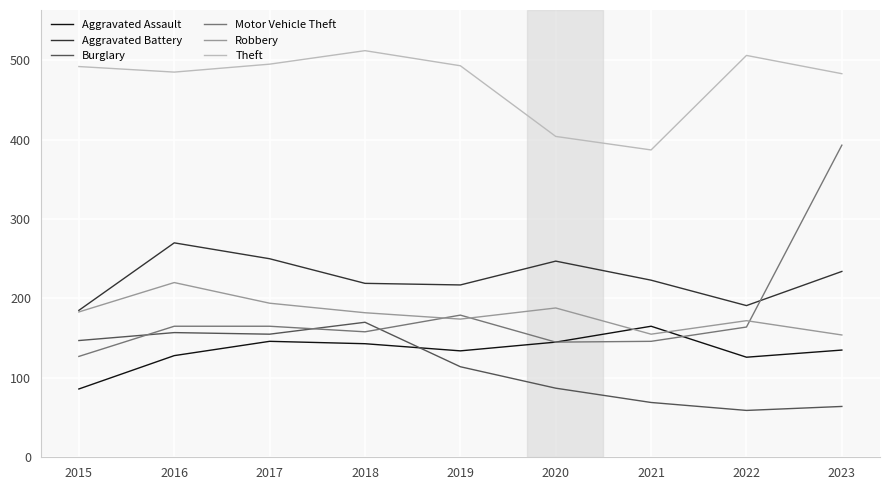

True or false: Motor Vehicle Theft and Theft intersect in this chart.

False